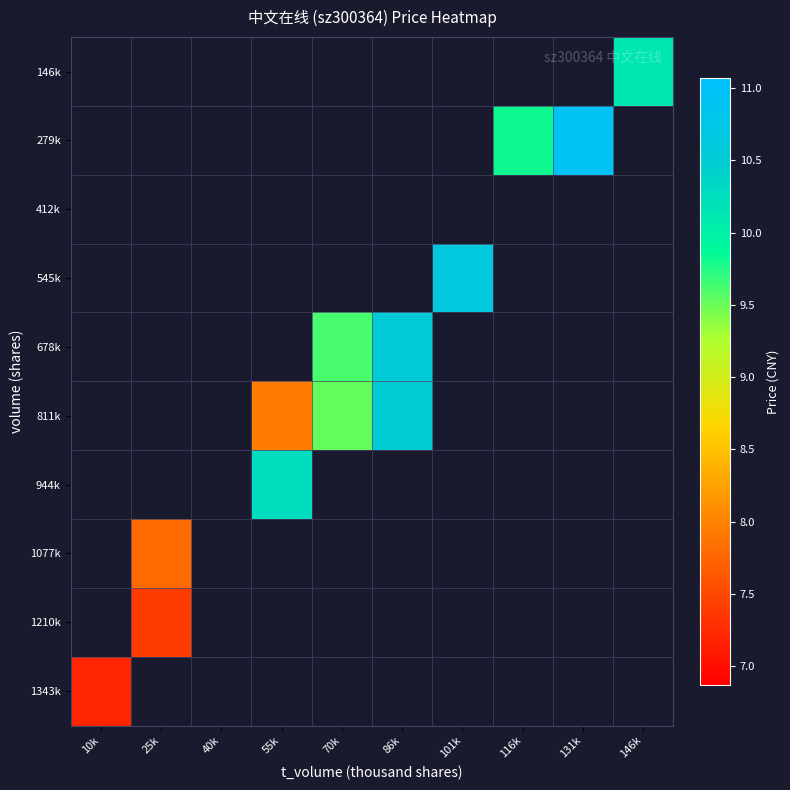

How many data points in 678k are less than 10?

1